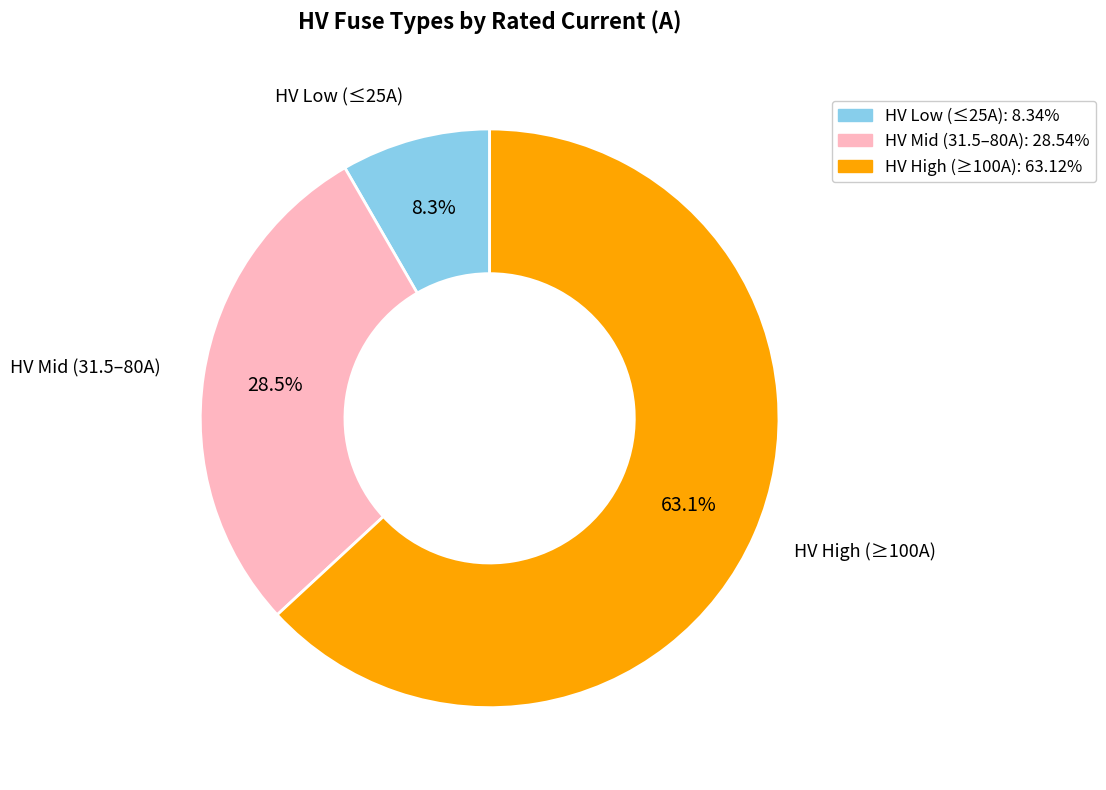

Which category has the smallest portion of the pie?

HV Low (≤25A)